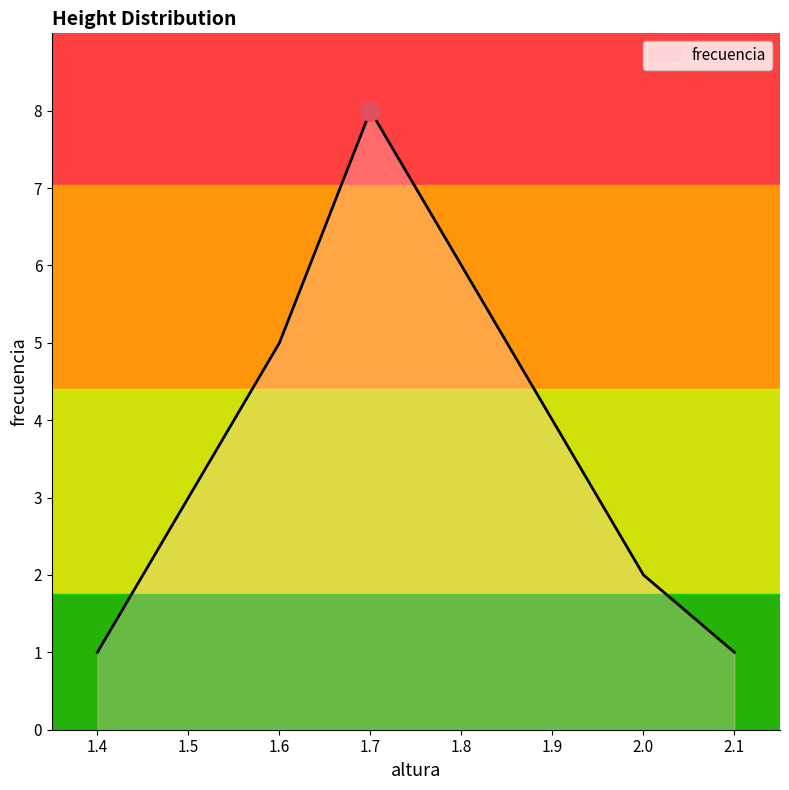

How many lines are shown in the chart?

1